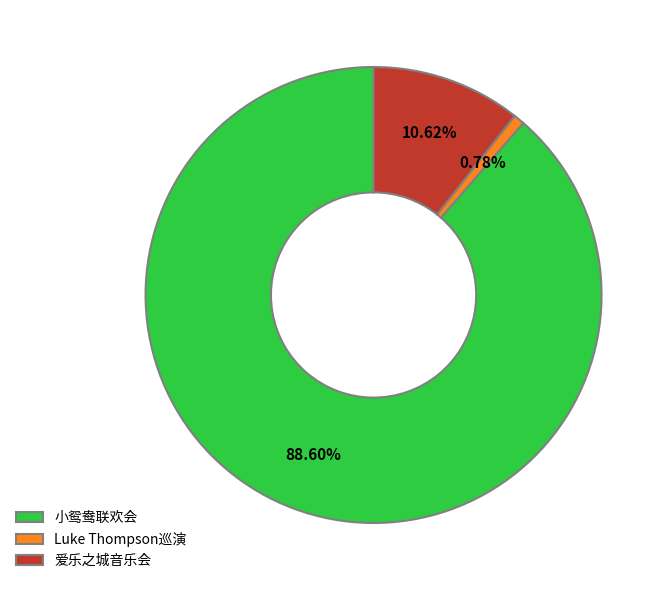

Rank the categories by value from lowest to highest.

Luke Thompson巡演, 爱乐之城音乐会, 小鸳鸯联欢会